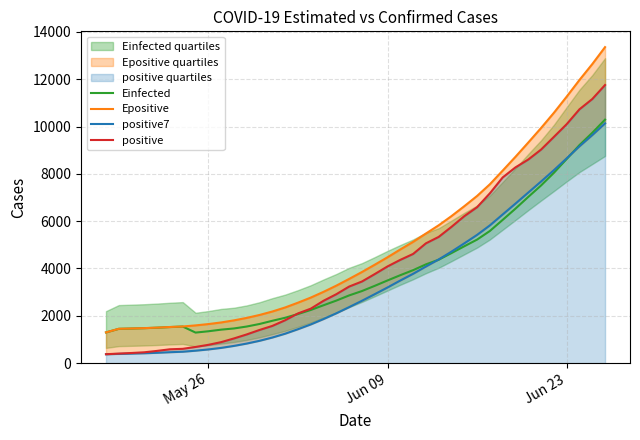

Which series has the widest spread of values?

Epositive